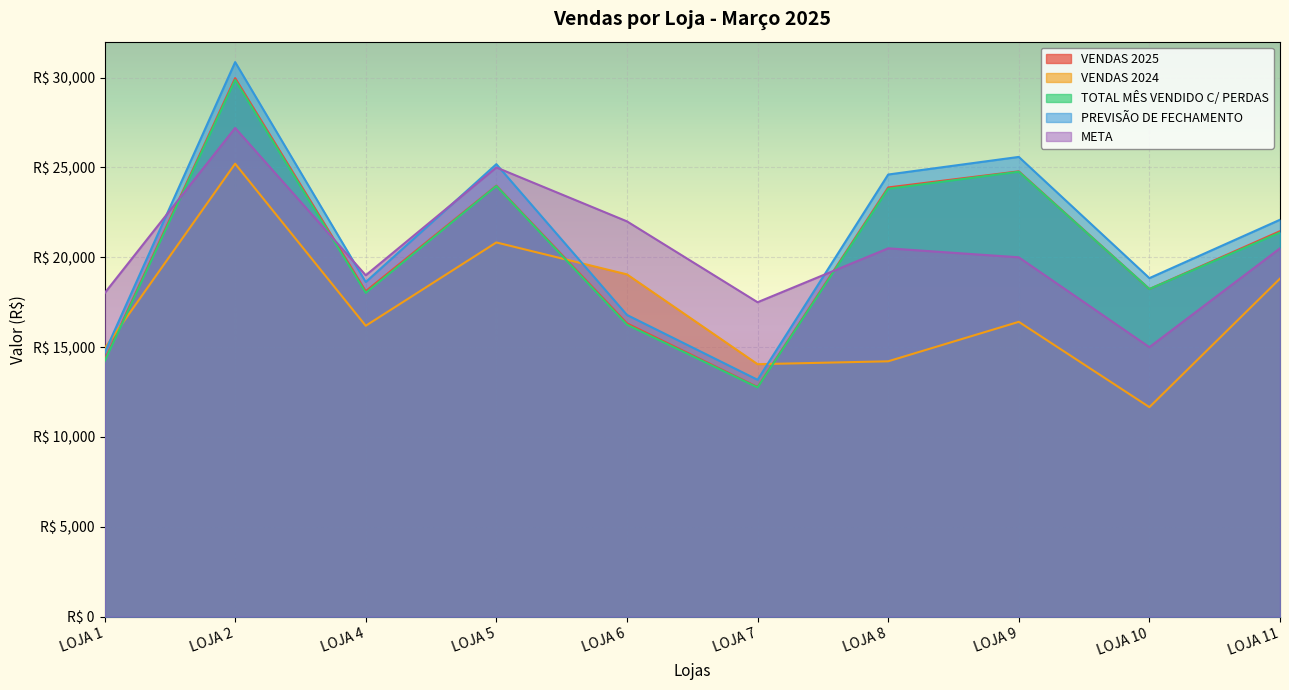

What is the sum of the TOTAL MÊS VENDIDO C/ PERDAS values at LOJA 2 and LOJA 6?

46116.9